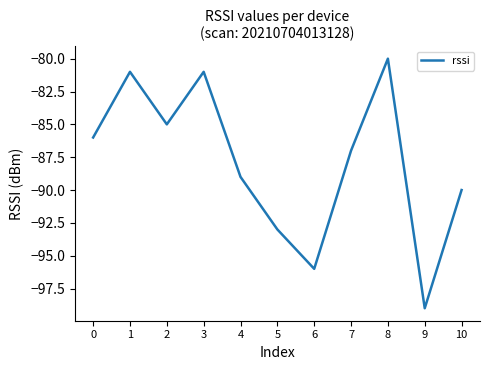

What is the difference between the maximum and minimum values?

19